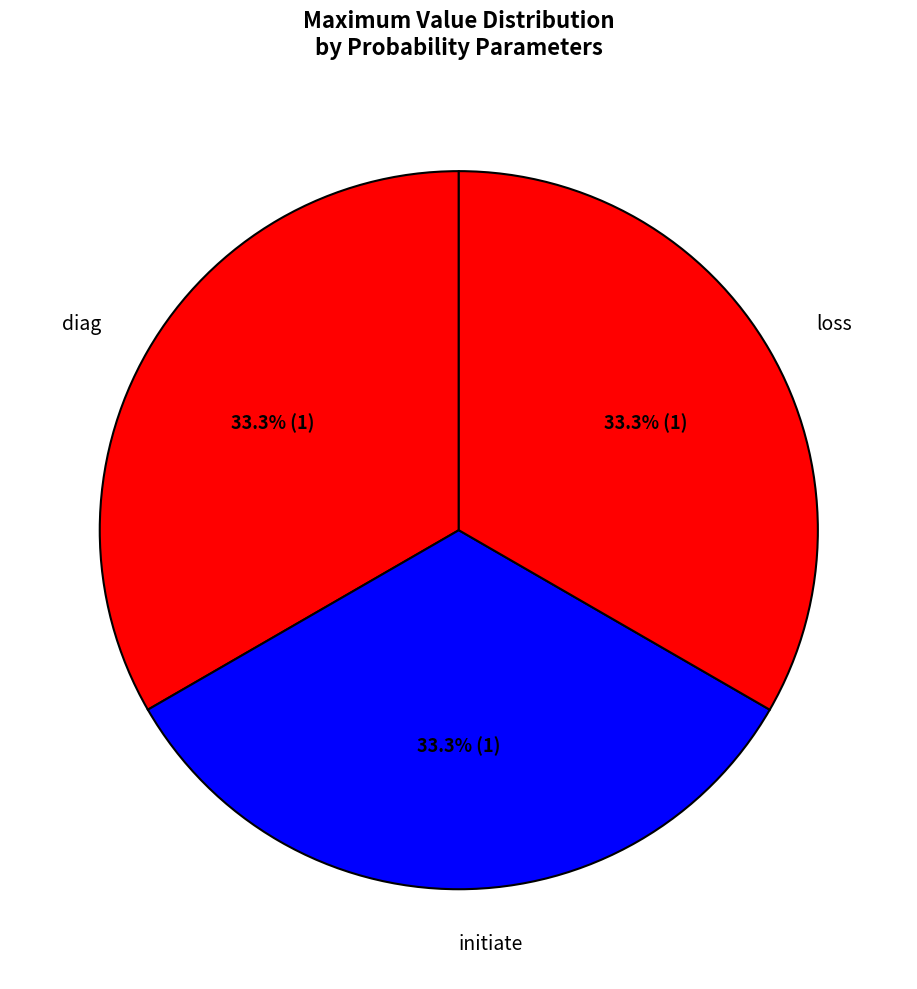

Do diag and initiate together represent more than half of the pie?

Yes